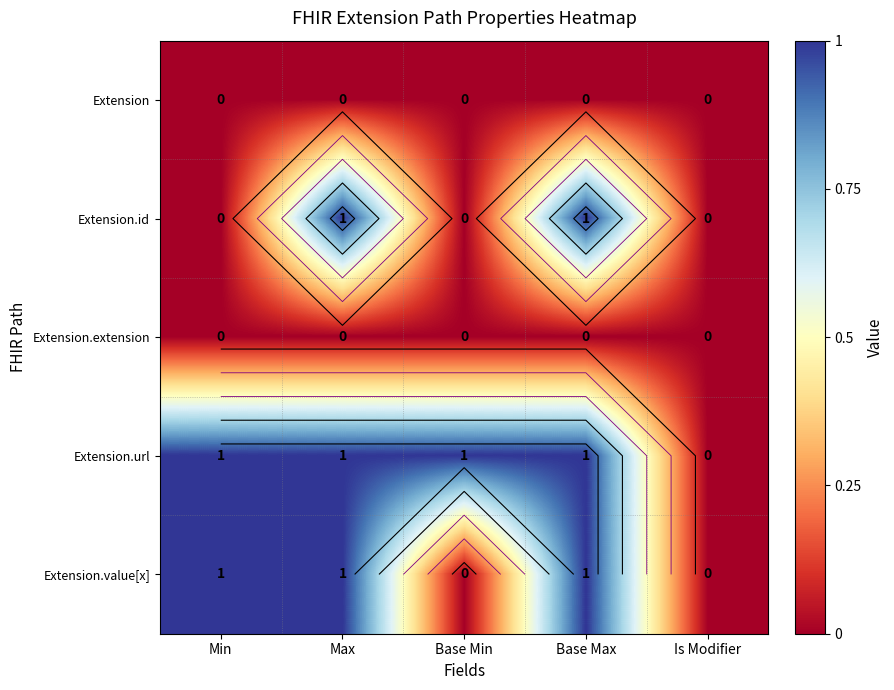

The value of Extension.extension at Max is 0. True or false?

True